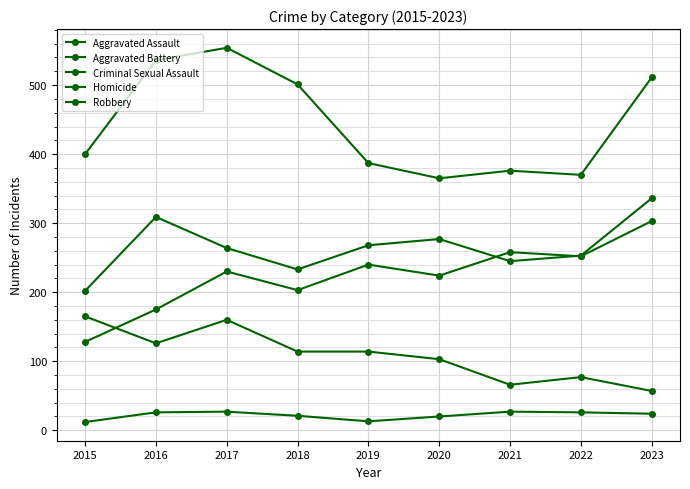

What is the difference between the second highest and minimum values in the Aggravated Battery series?

107